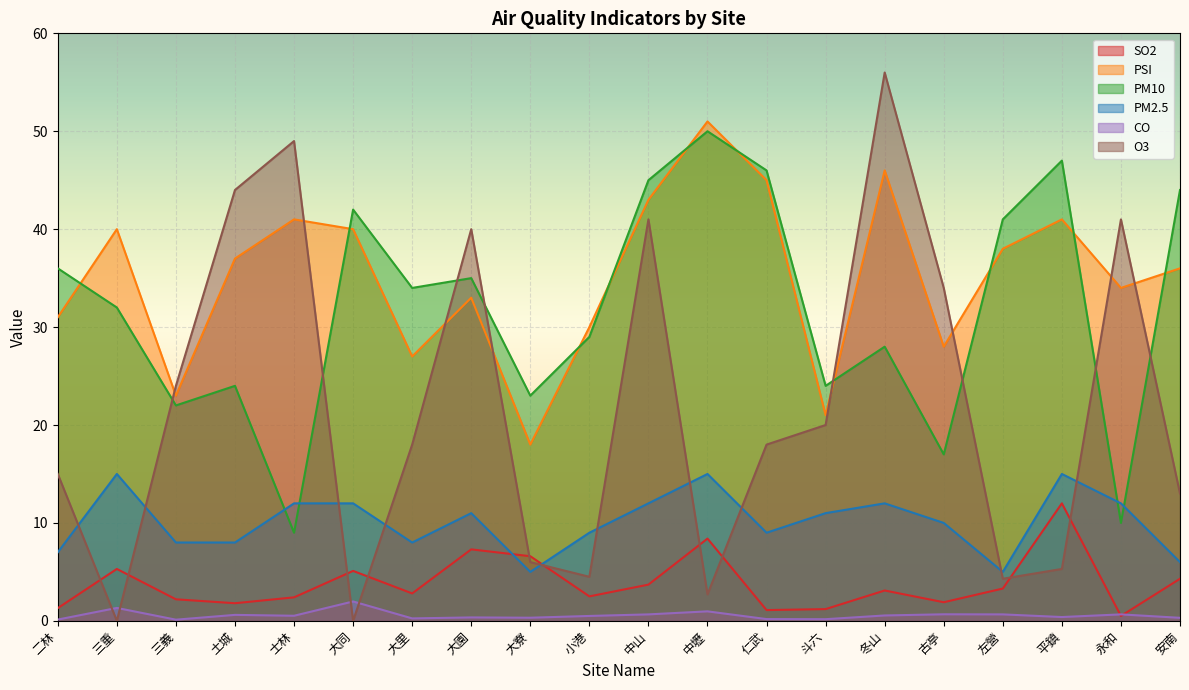

What is the maximum value shown in the chart?

56.0